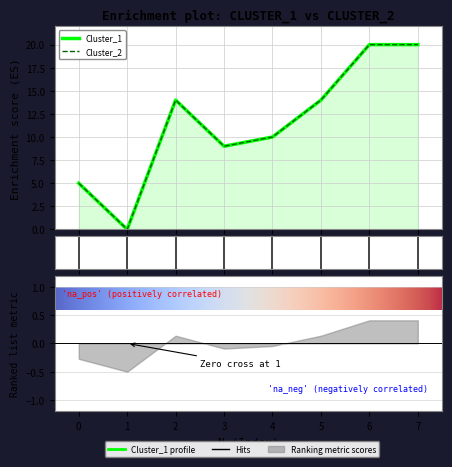

Does the chart display data point markers on the line(s)?

No